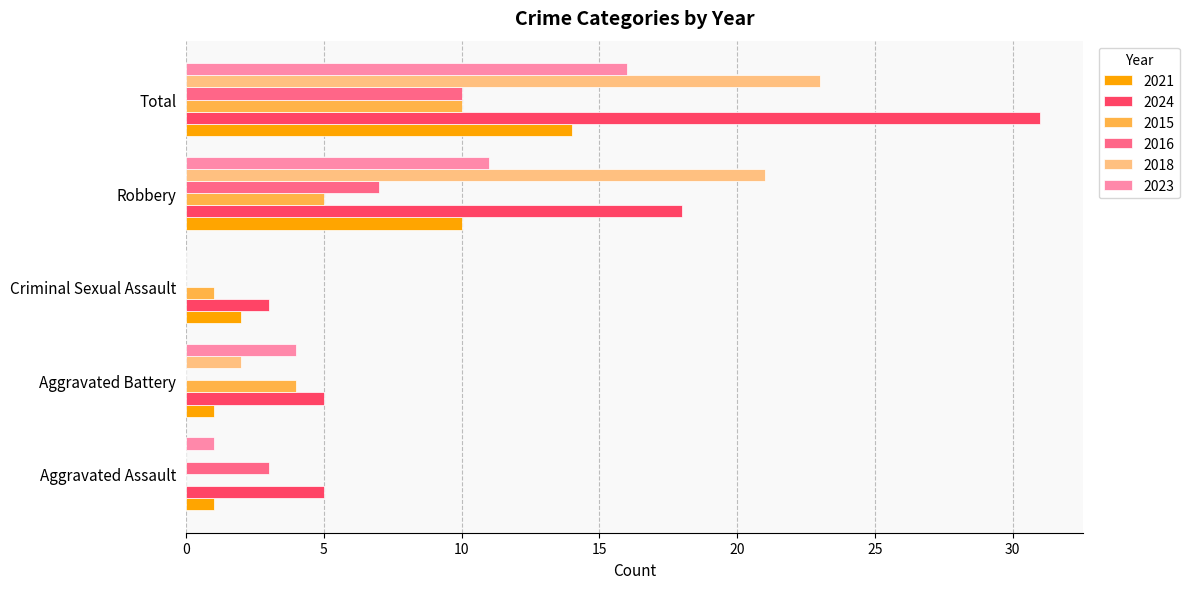

What are all the series names shown in the legend?

2021, 2024, 2015, 2016, 2018, 2023